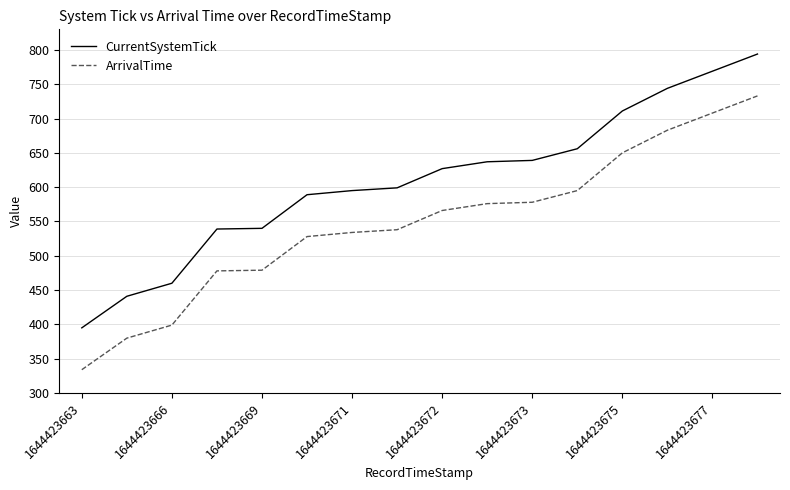

Which series has the largest total across all categories?

CurrentSystemTick